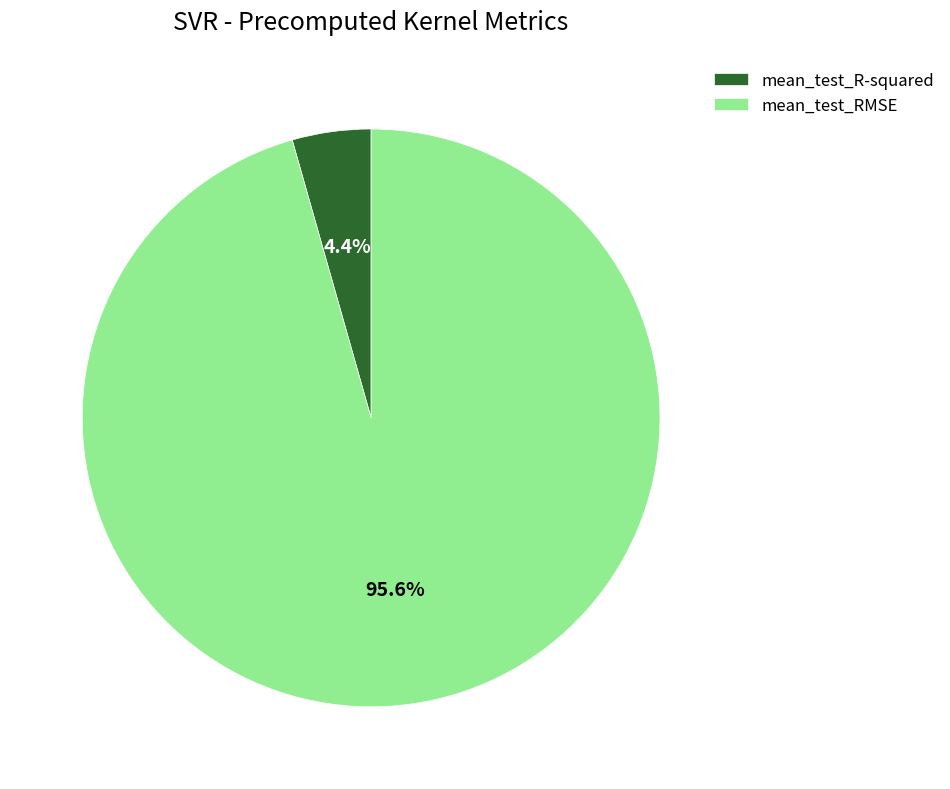

What percentage is NOT represented by mean_test_RMSE?

4.4%